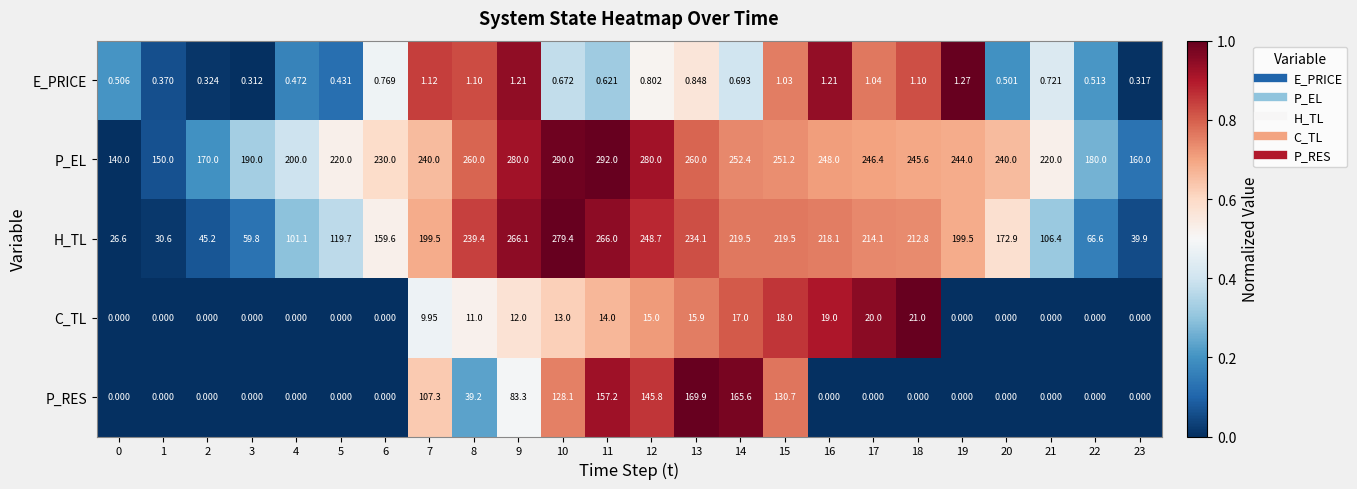

Which series has the largest total across all categories?

P_EL